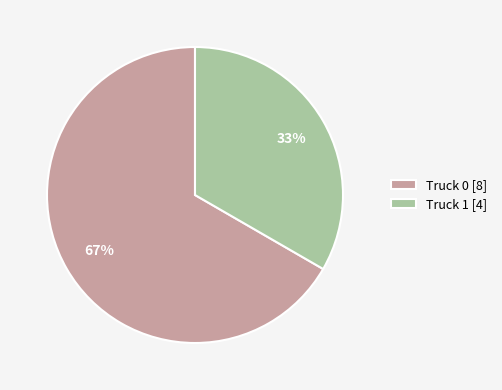

To the nearest percent, what is the combined percentage of Truck 0 and Truck 1?

100%